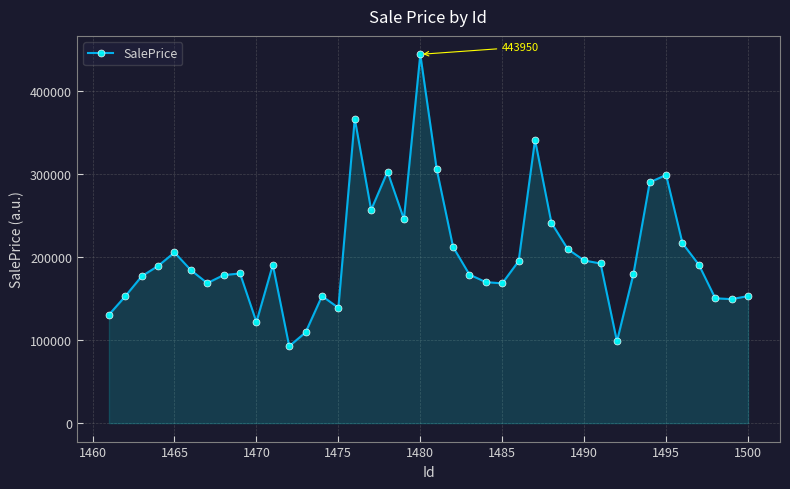

What is the difference between the maximum and second lowest values?

345447.0